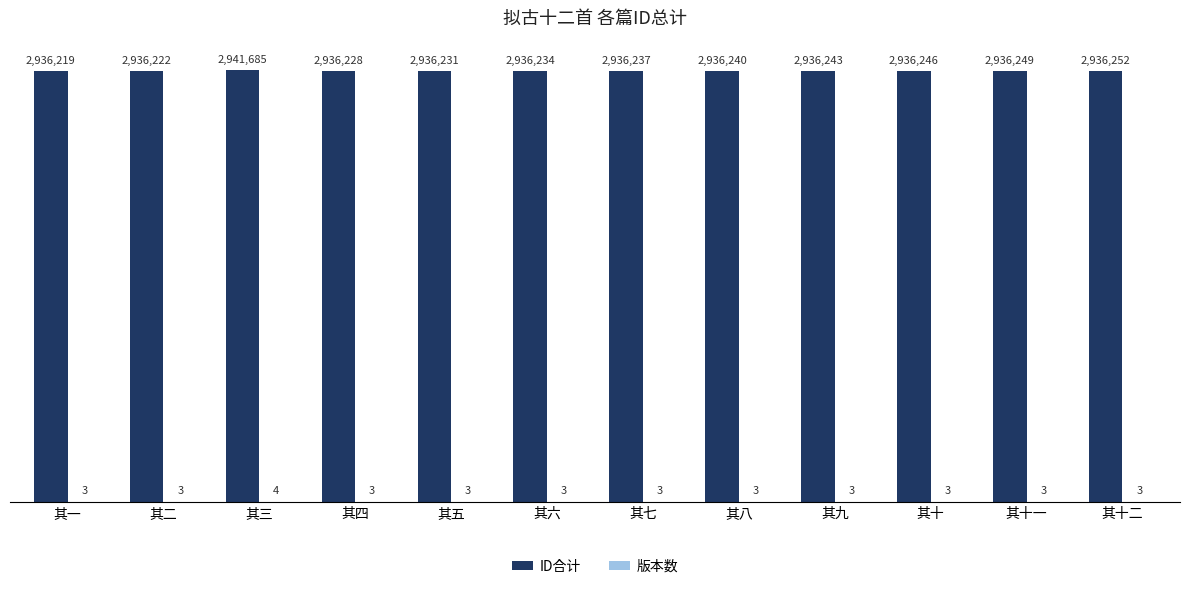

Read the ID合计 value at 其六.

2936234